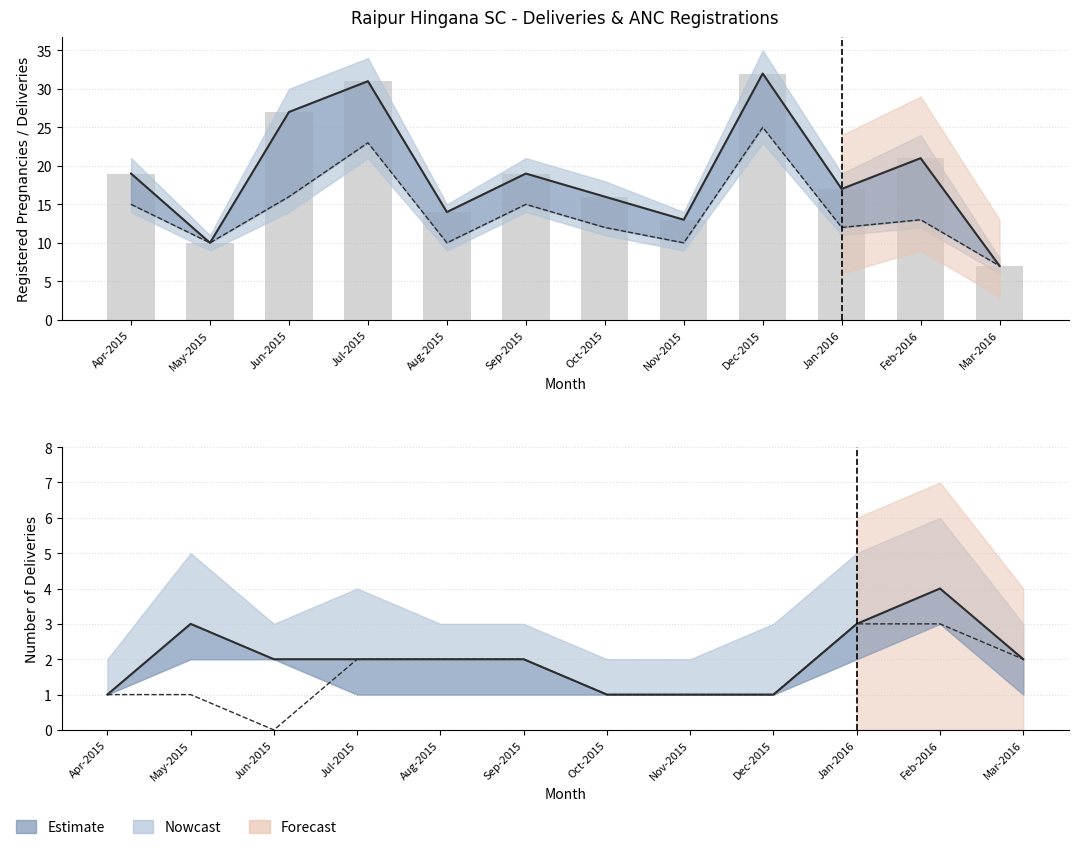

The Total Deliveries series shows 2 at Mar-2016. True or false?

True